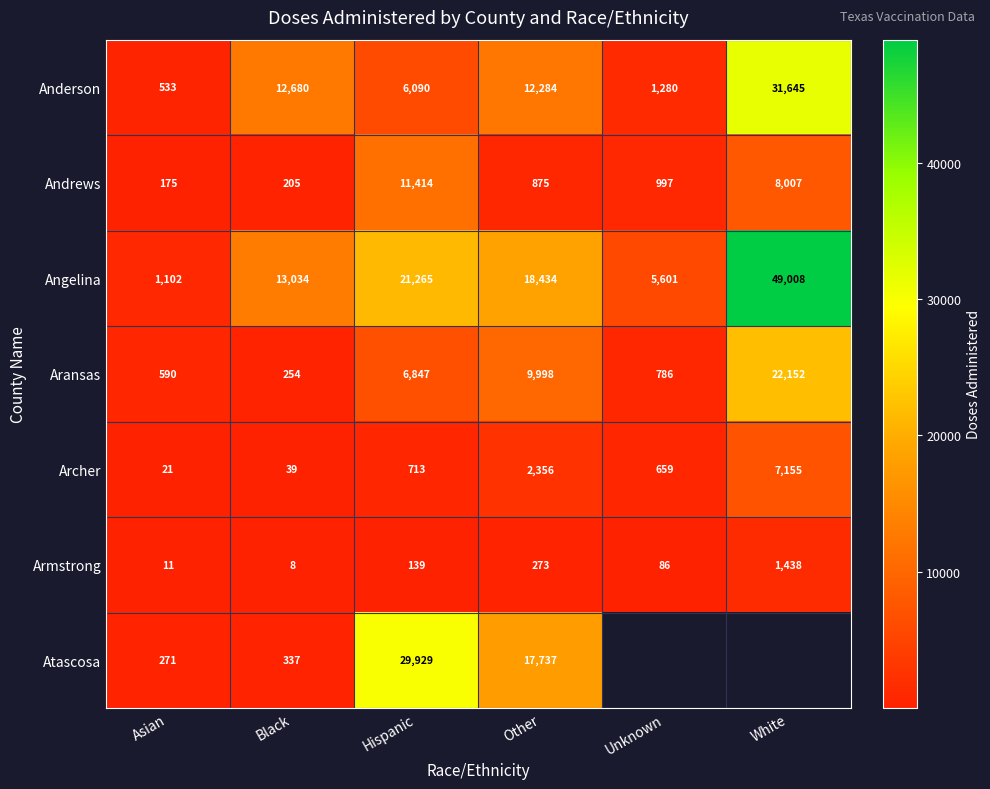

Is it true that Aransas equals 9704.2 at White?

False